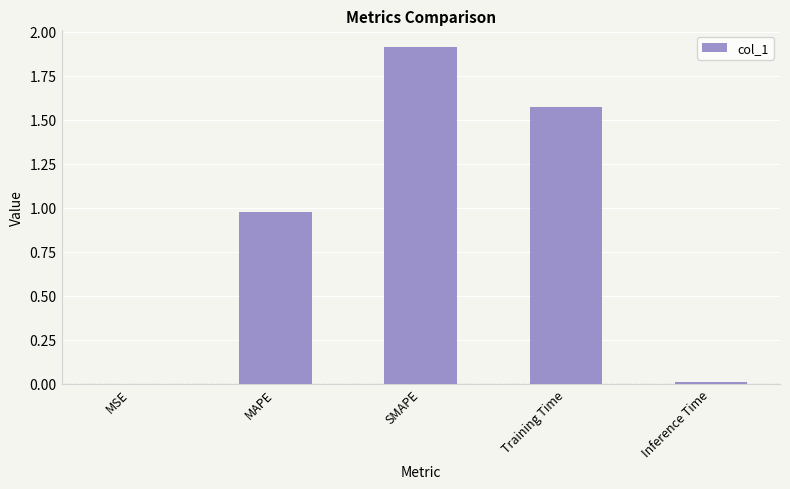

True or false: the data shows 3.0 at SMAPE.

False